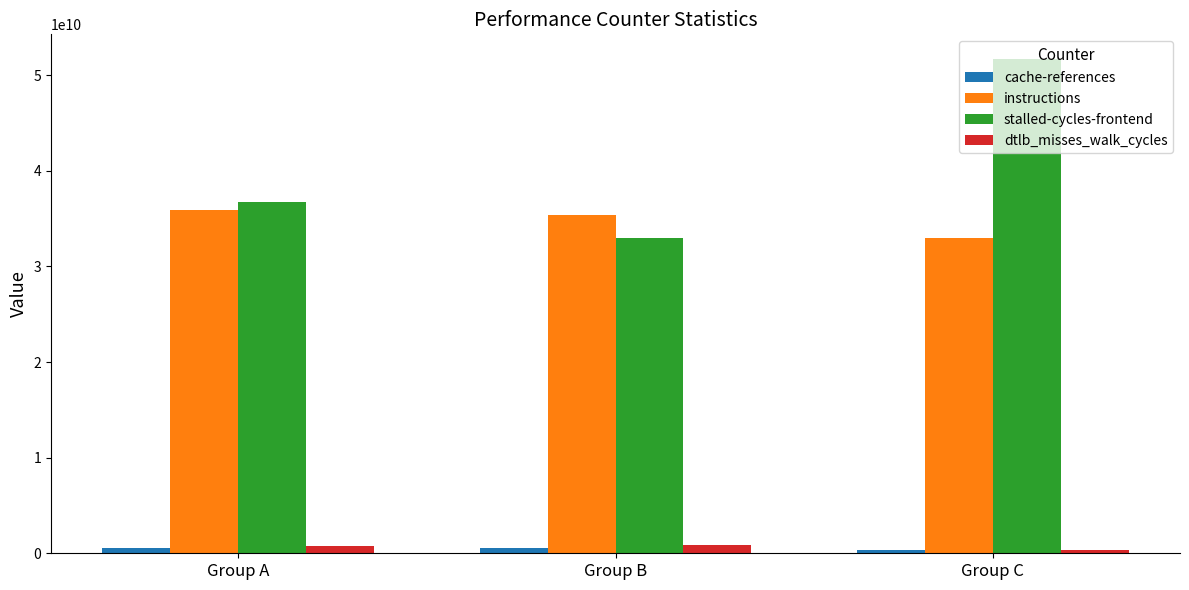

What is the value of the dtlb_misses_walk_cycles bar at the 3rd from the left?

302736820